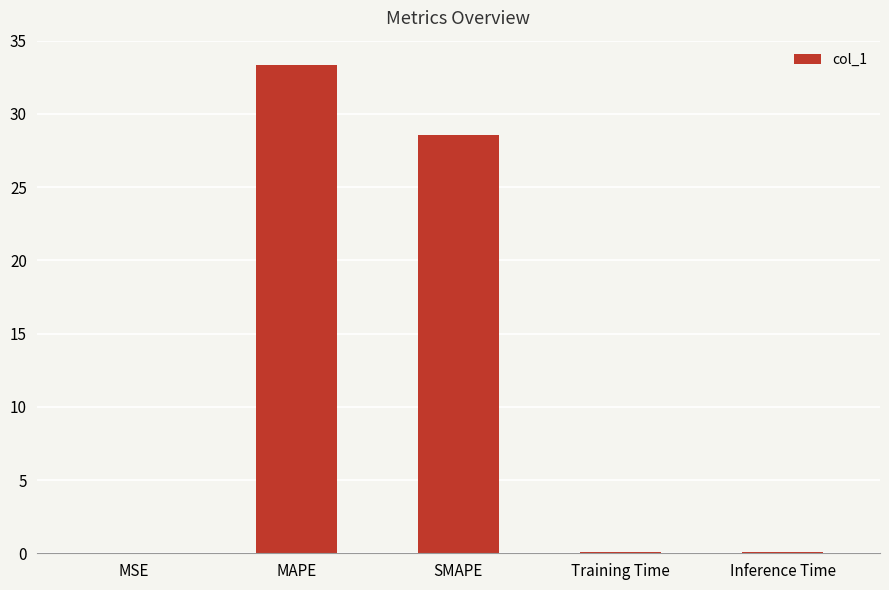

Are the bars horizontal?

No